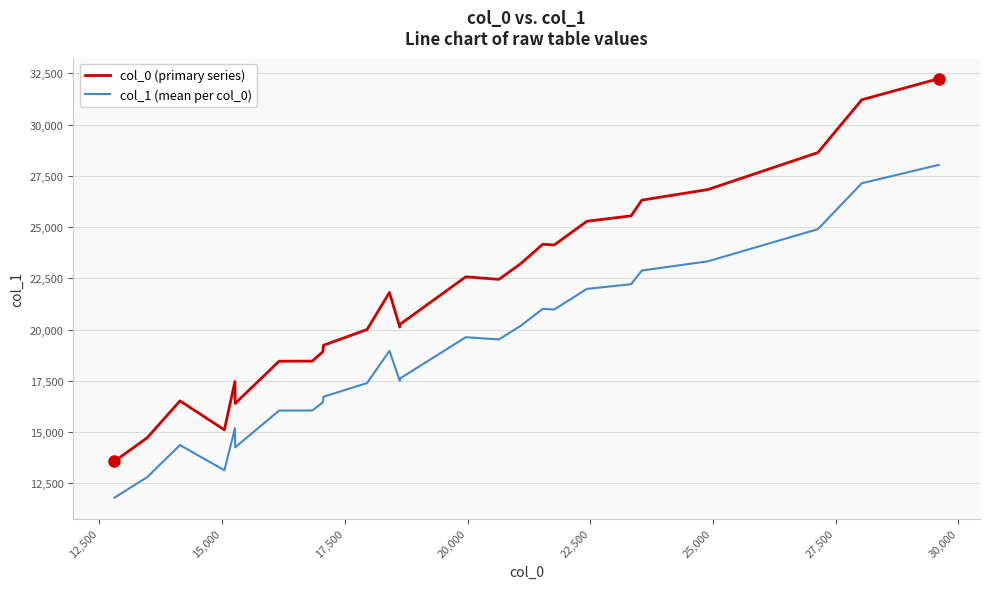

List the series in order of their peak value, lowest first.

col_1 (mean per col_0), col_0 (primary series)